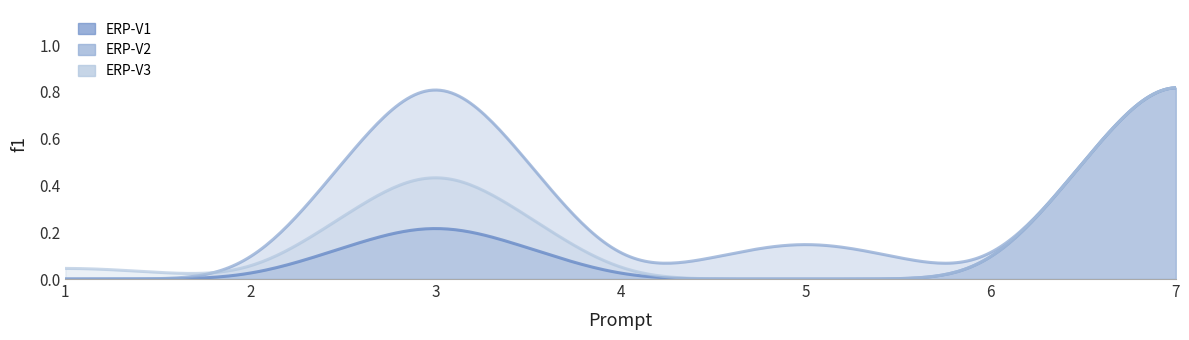

How many interior local valleys does the ERP-V3 series have?

1